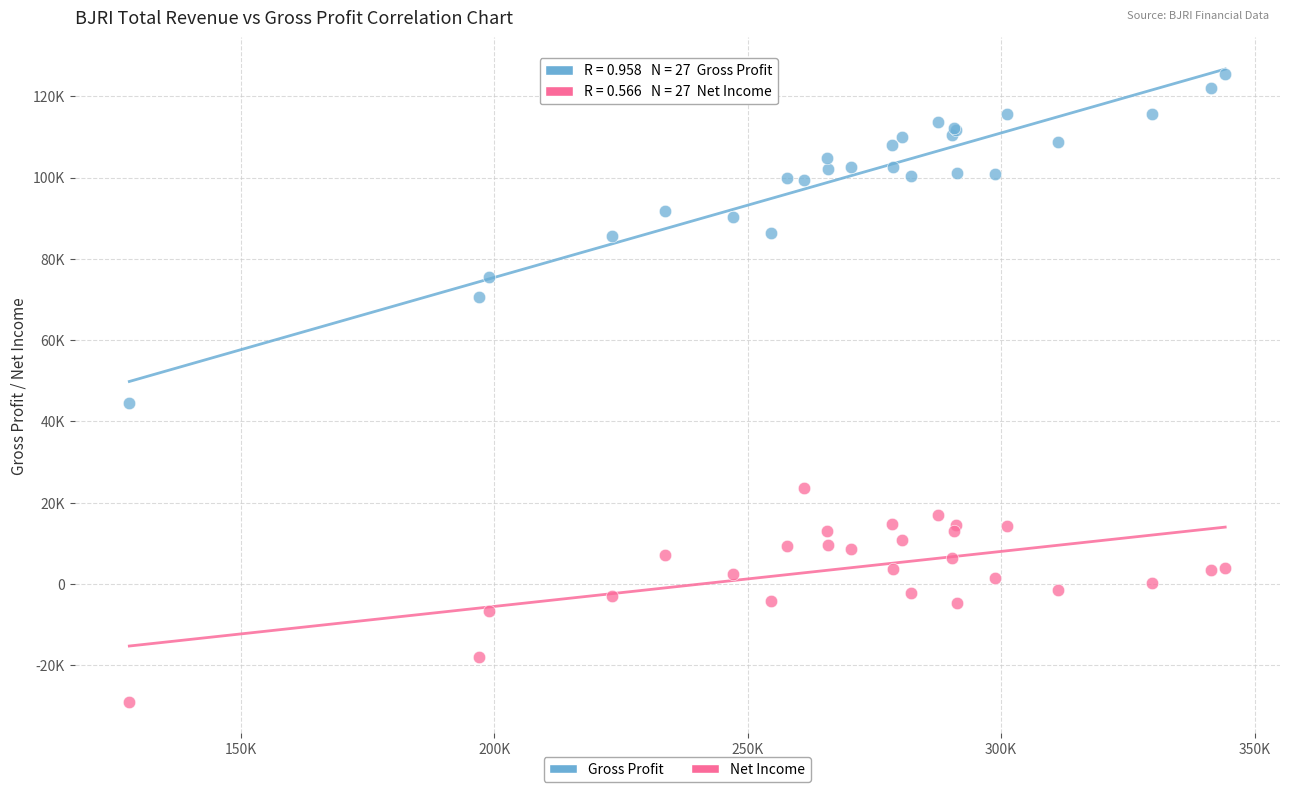

What are all the series names shown in the legend?

Gross Profit, Net Income